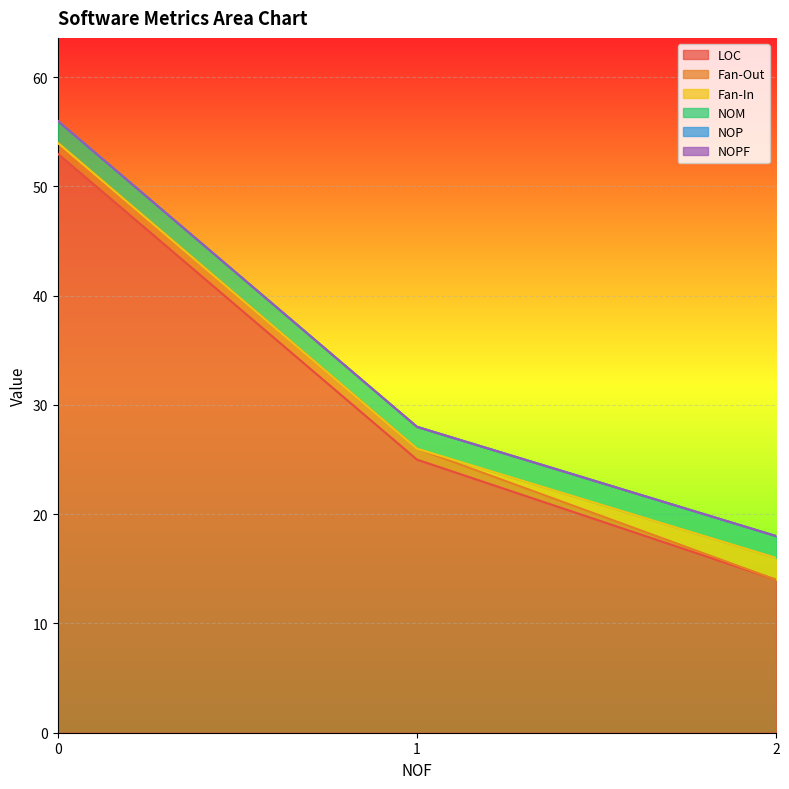

The value of NOP at 1 is 0. True or false?

True